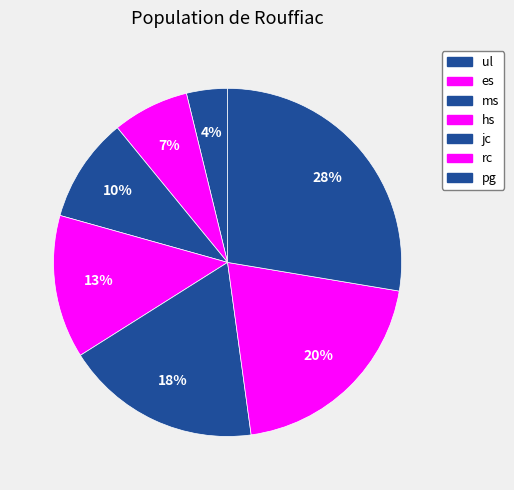

What is the total percentage of rc and hs?

33.5%